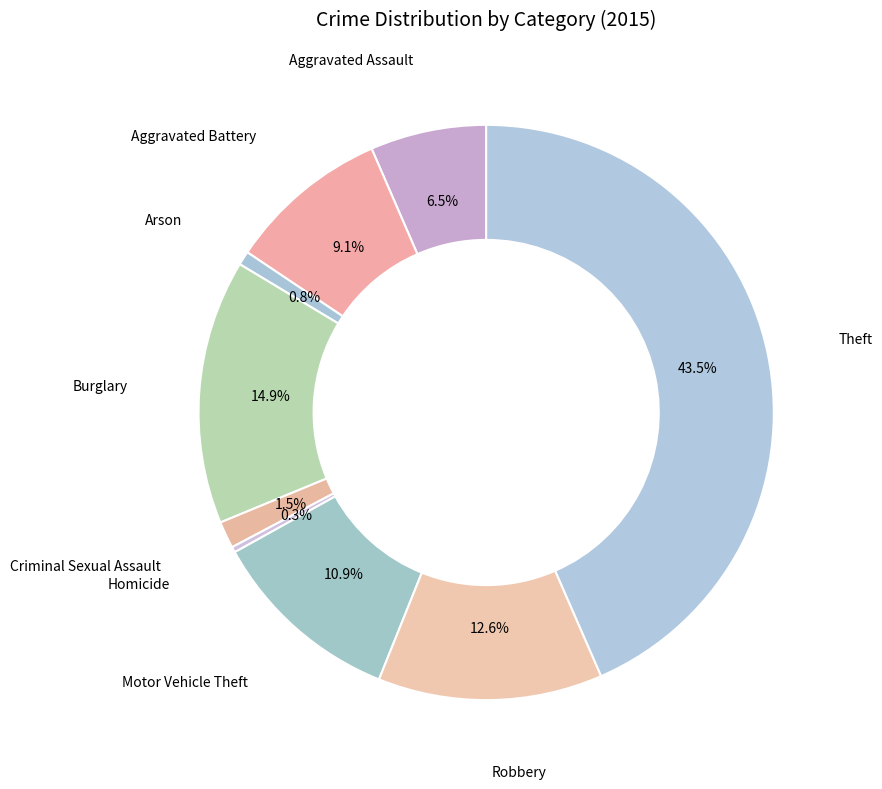

Rank the categories by value from highest to lowest.

Theft, Burglary, Robbery, Motor Vehicle Theft, Aggravated Battery, Aggravated Assault, Criminal Sexual Assault, Arson, Homicide